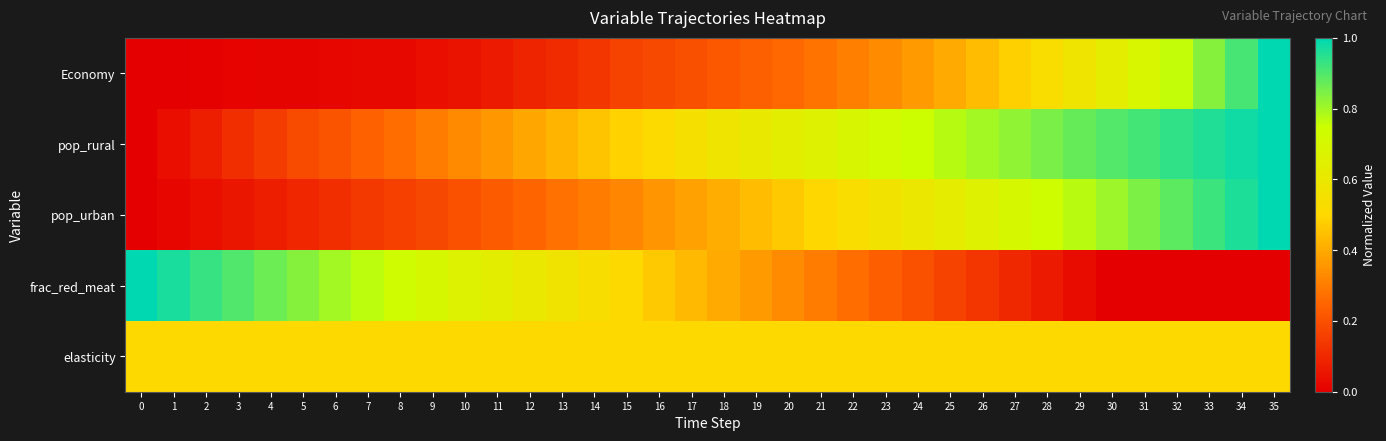

Which has a higher value, 10 or 30?

30